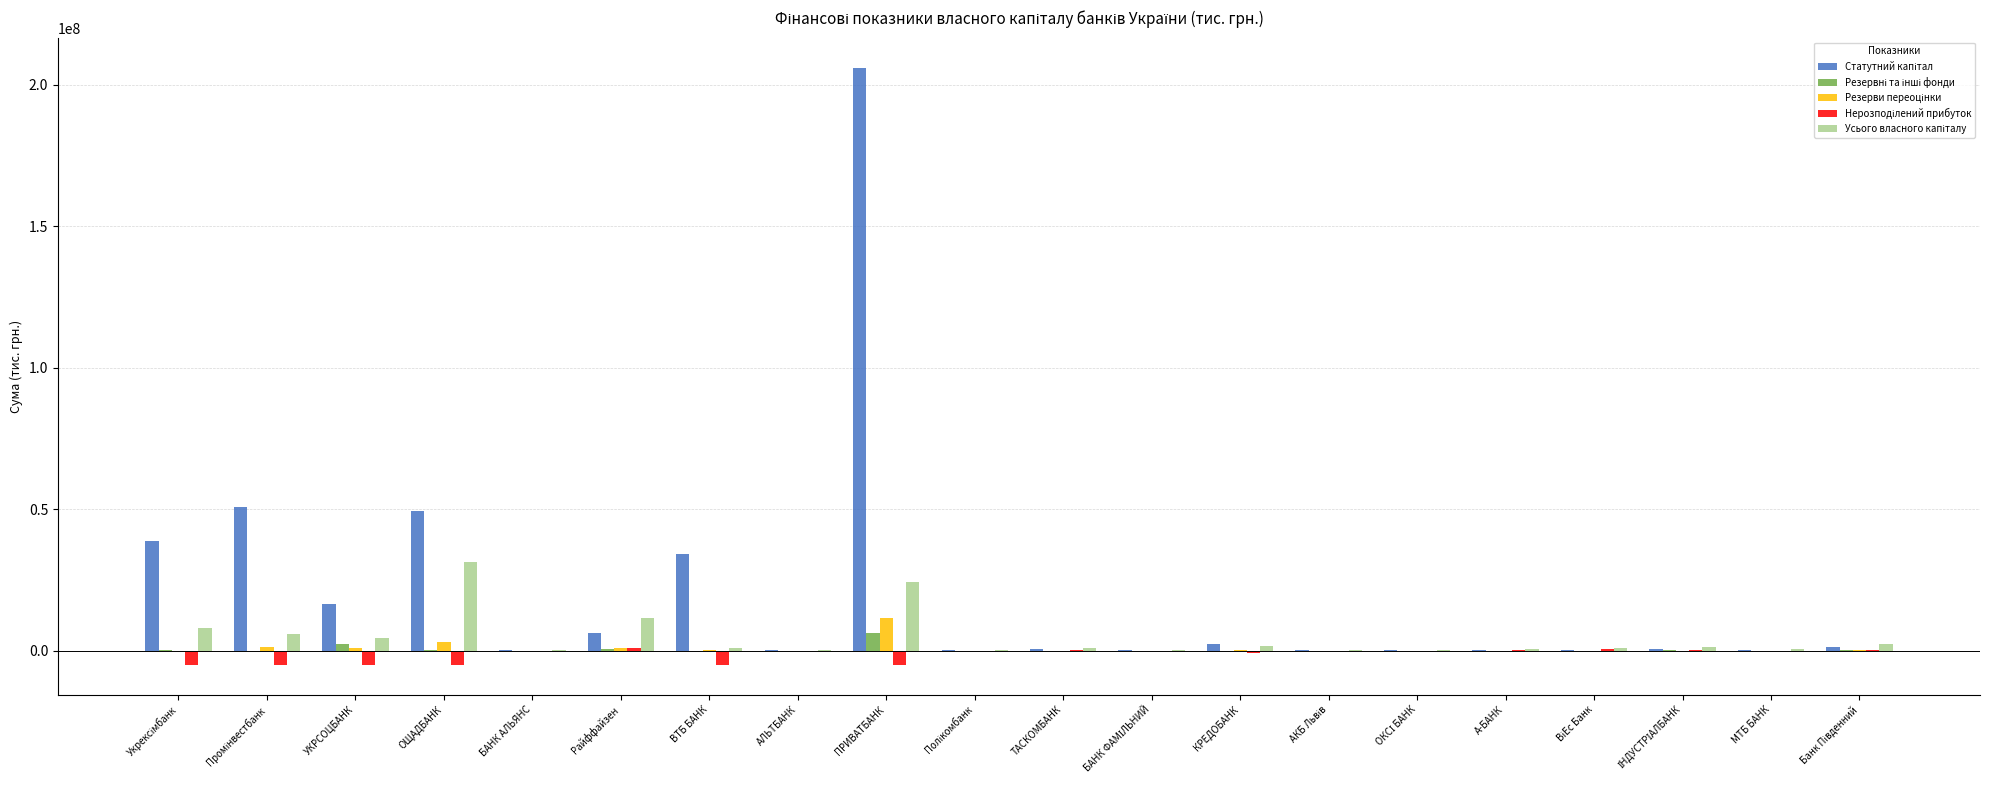

What is the greatest value displayed?

206059744.0